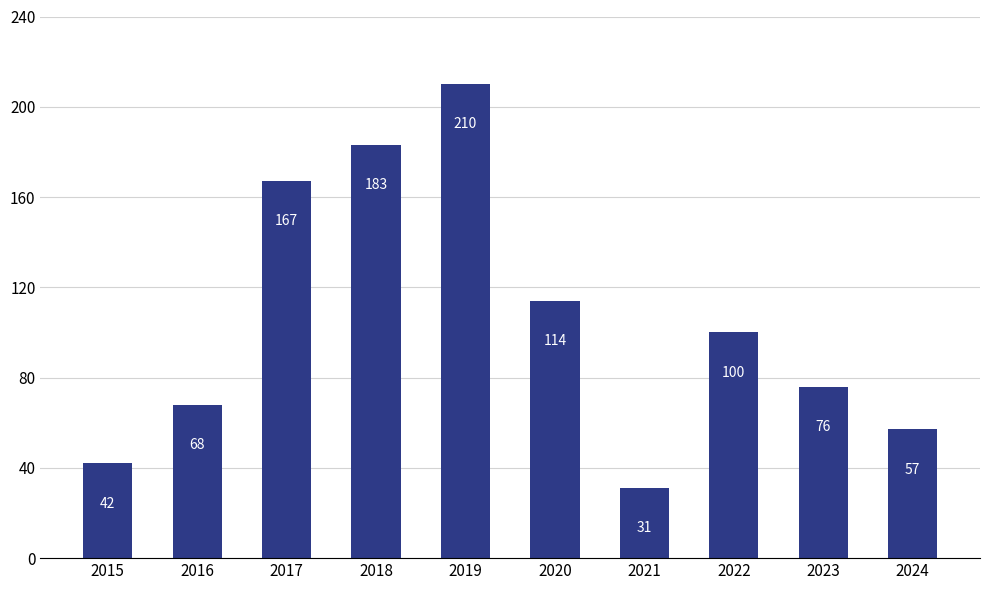

What is the difference between the values at 2015 and 2021?

11